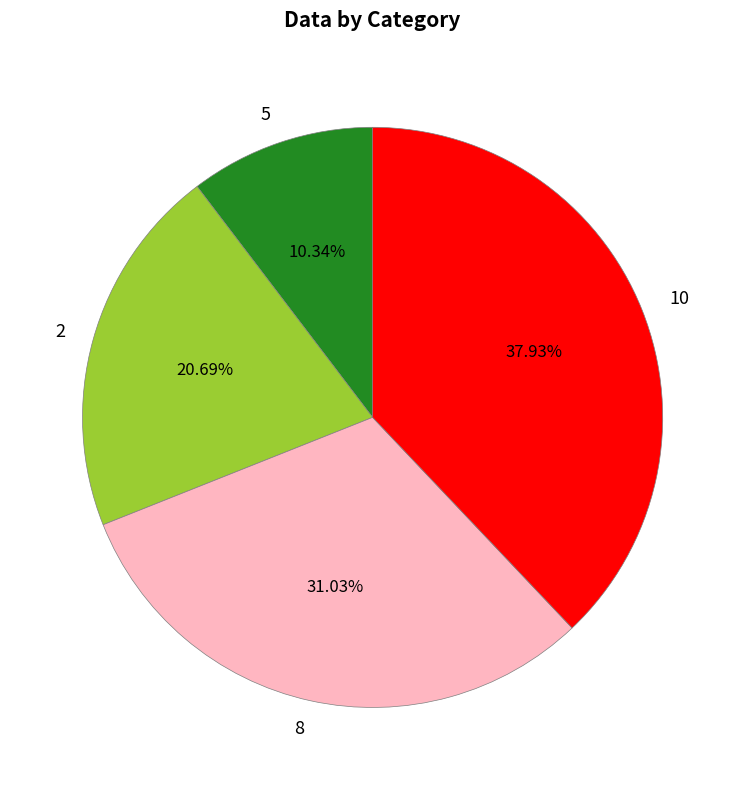

To the nearest percent, what is the average slice percentage?

25%